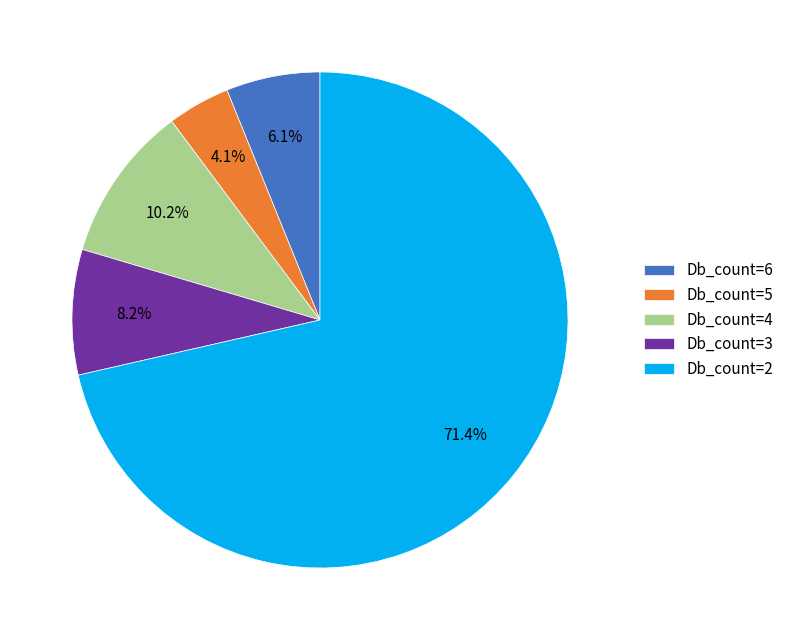

What portion of the pie excludes Db_count=2?

28.6%